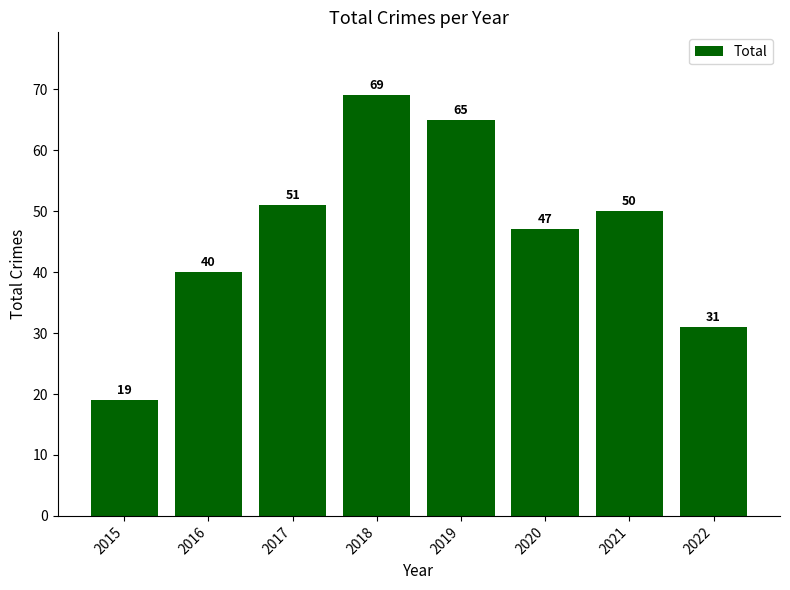

The value at 2016 is 40. True or false?

True